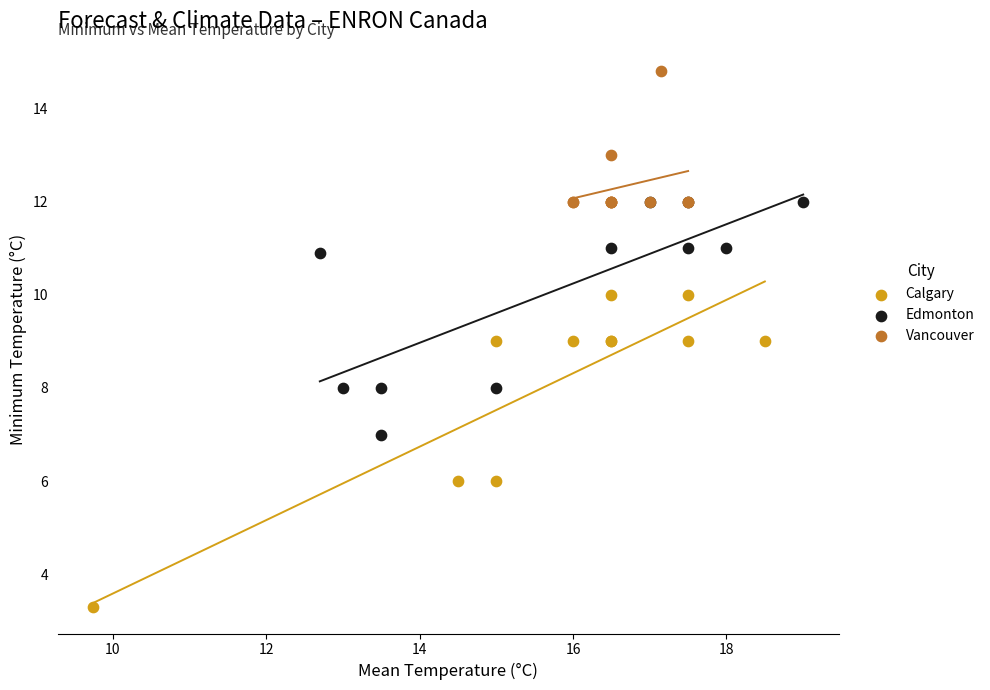

Which series has the widest spread of Y values?

Calgary